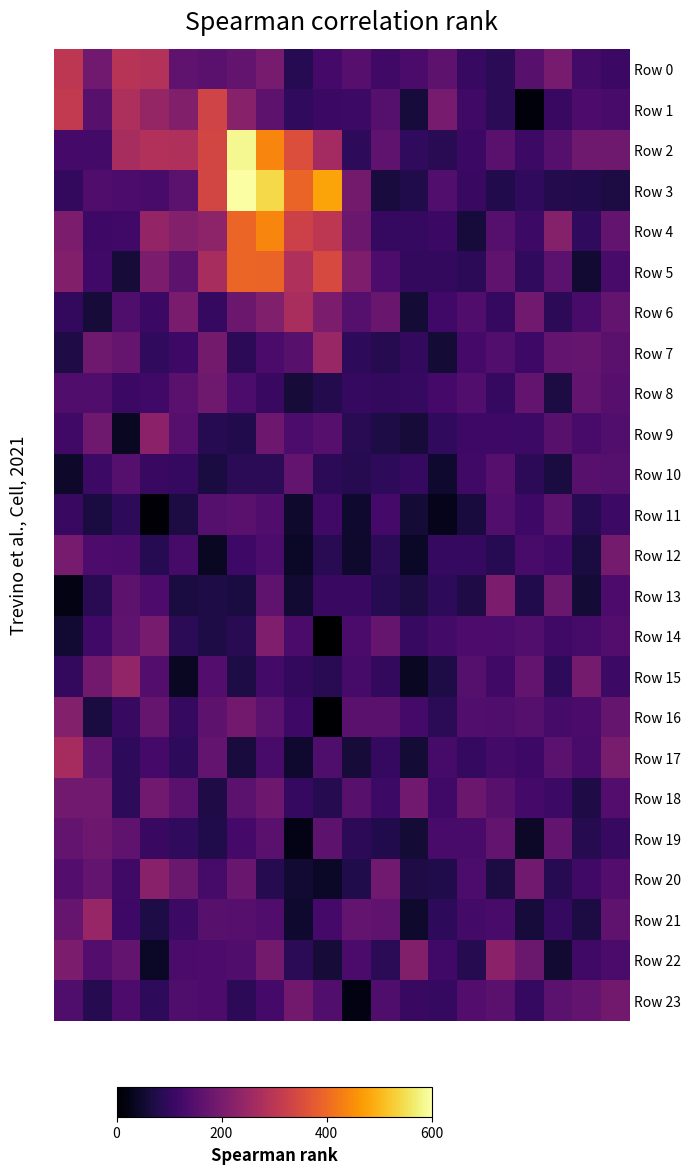

Which category has the lowest value across all series?

9